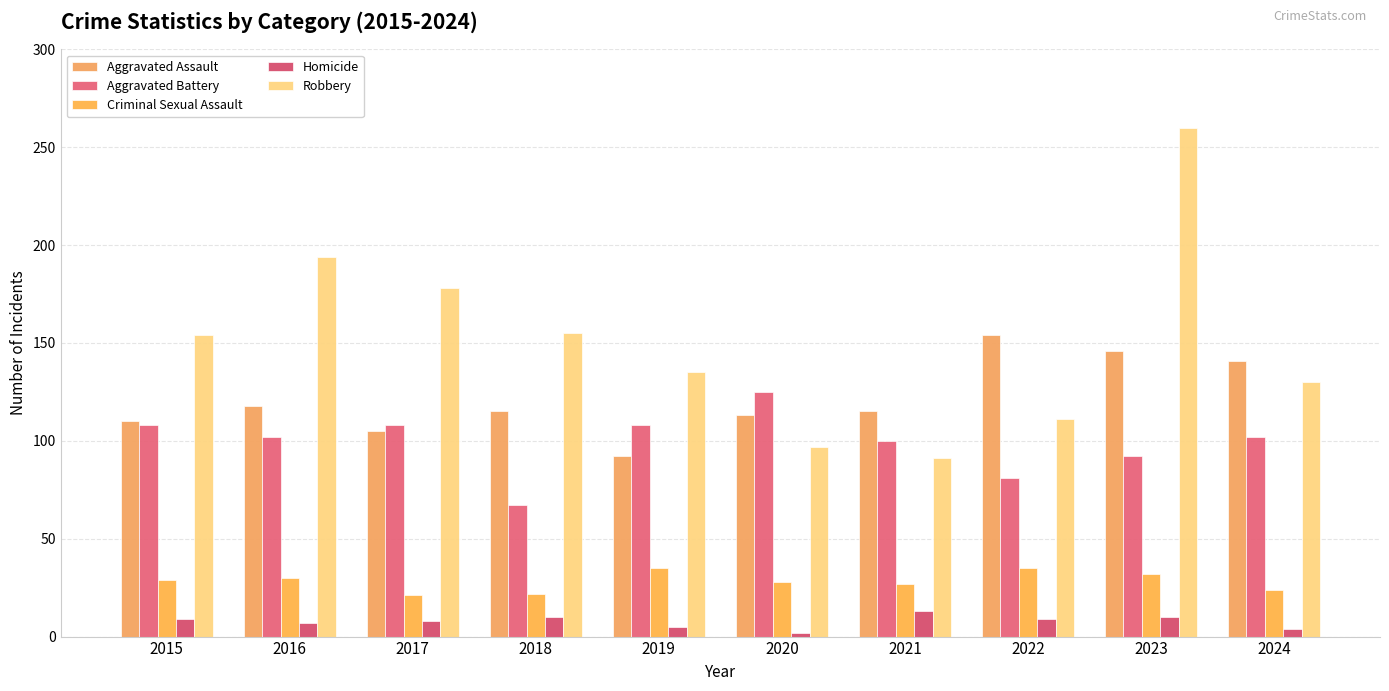

Reading right to left, transcribe all the data shown in this chart.

Aggravated Assault: 2024=141	2023=146	2022=154	2021=115	2020=113	2019=92	2018=115	2017=105	2016=118	2015=110
Aggravated Battery: 2024=102	2023=92	2022=81	2021=100	2020=125	2019=108	2018=67	2017=108	2016=102	2015=108
Criminal Sexual Assault: 2024=24	2023=32	2022=35	2021=27	2020=28	2019=35	2018=22	2017=21	2016=30	2015=29
Homicide: 2024=4	2023=10	2022=9	2021=13	2020=2	2019=5	2018=10	2017=8	2016=7	2015=9
Robbery: 2024=130	2023=260	2022=111	2021=91	2020=97	2019=135	2018=155	2017=178	2016=194	2015=154